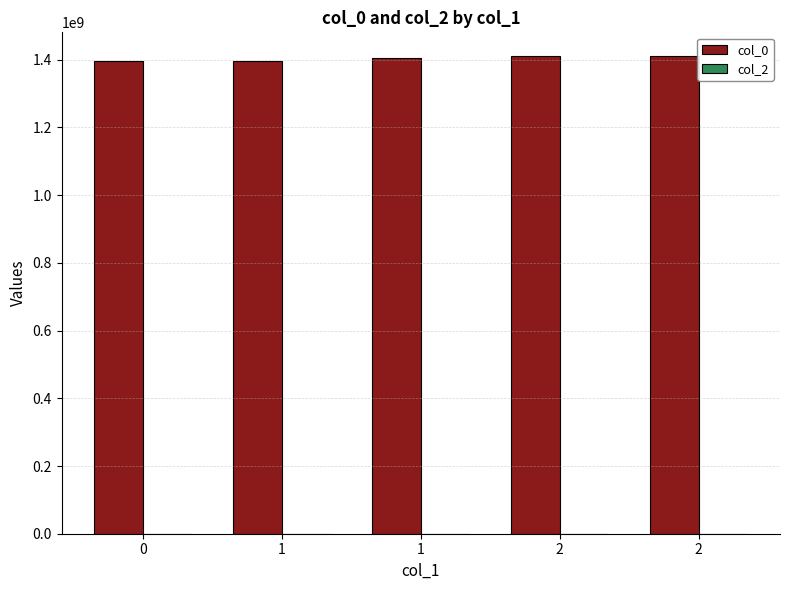

Reading right to left, list all the values displayed in this chart.

col_0: 1410445405	1409598297	1405629477	1396350318	1394992910
col_2: 0	0	0	0	0